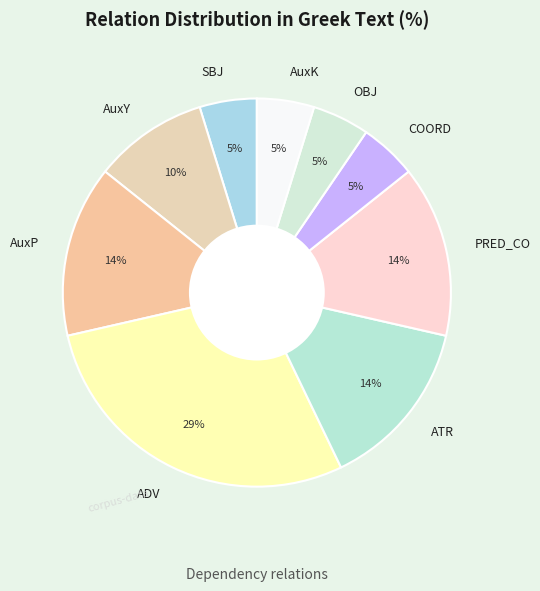

Does any single category account for the majority?

No